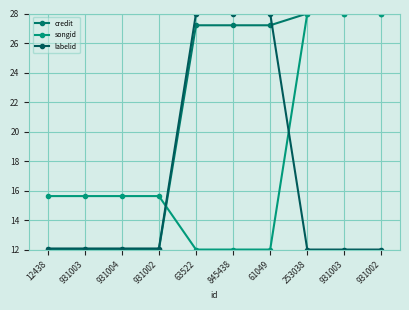

How many series are shown in this chart?

3